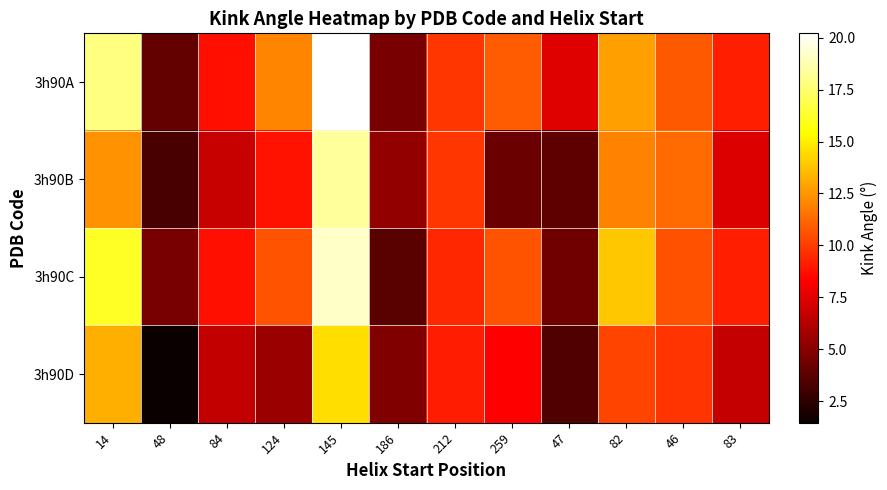

Which series has the widest spread of values?

3h90A